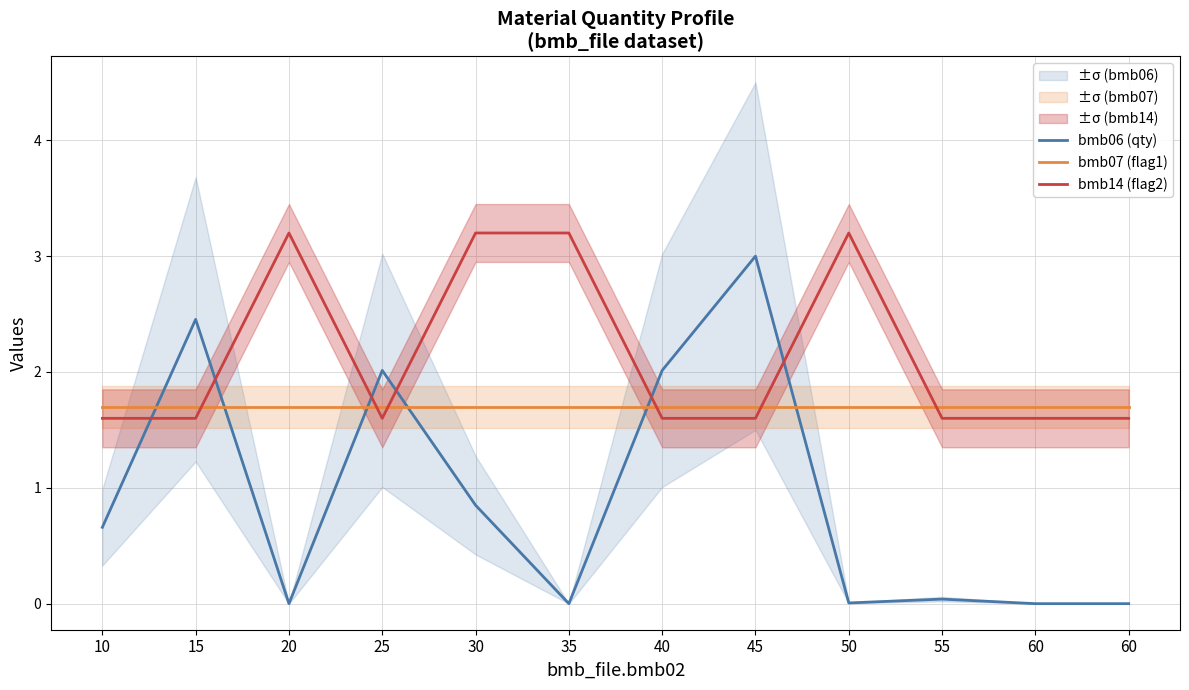

List the labels in order of bmb07 (flag1) value, largest first.

10, 15, 20, 25, 30, 35, 40, 45, 50, 55, 60, 60